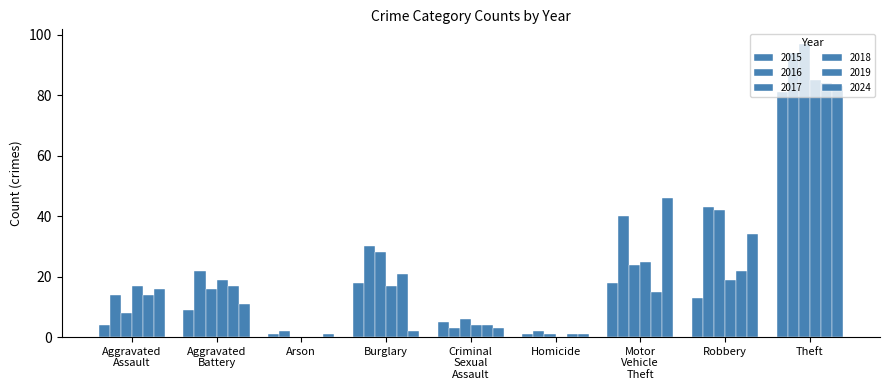

At which category is the sum across all series the highest?

Theft